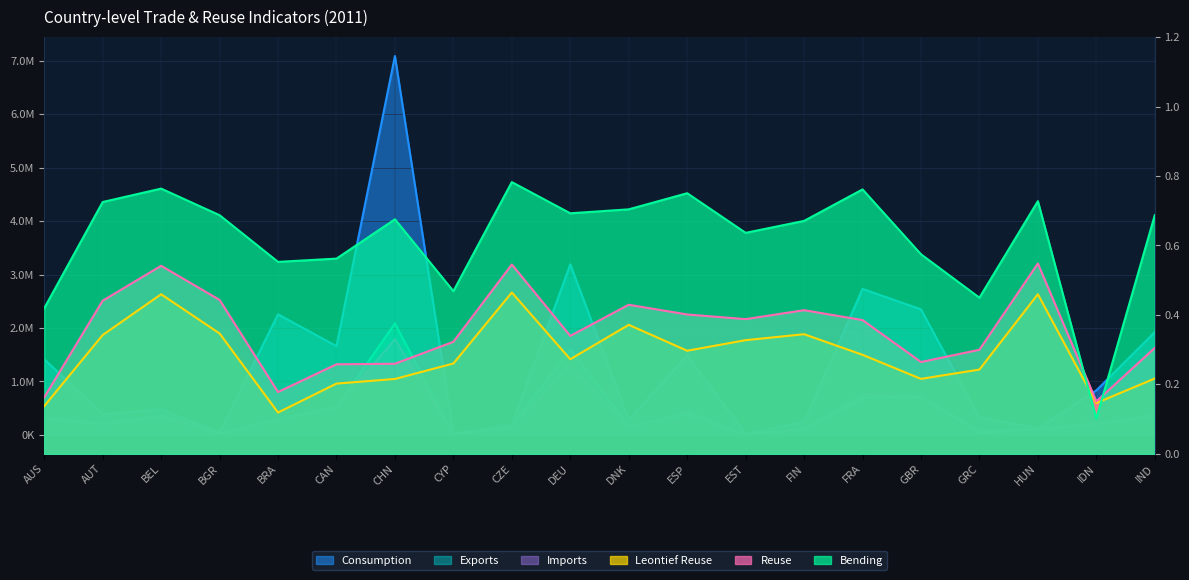

What is the minimum value for Bending?

0.1